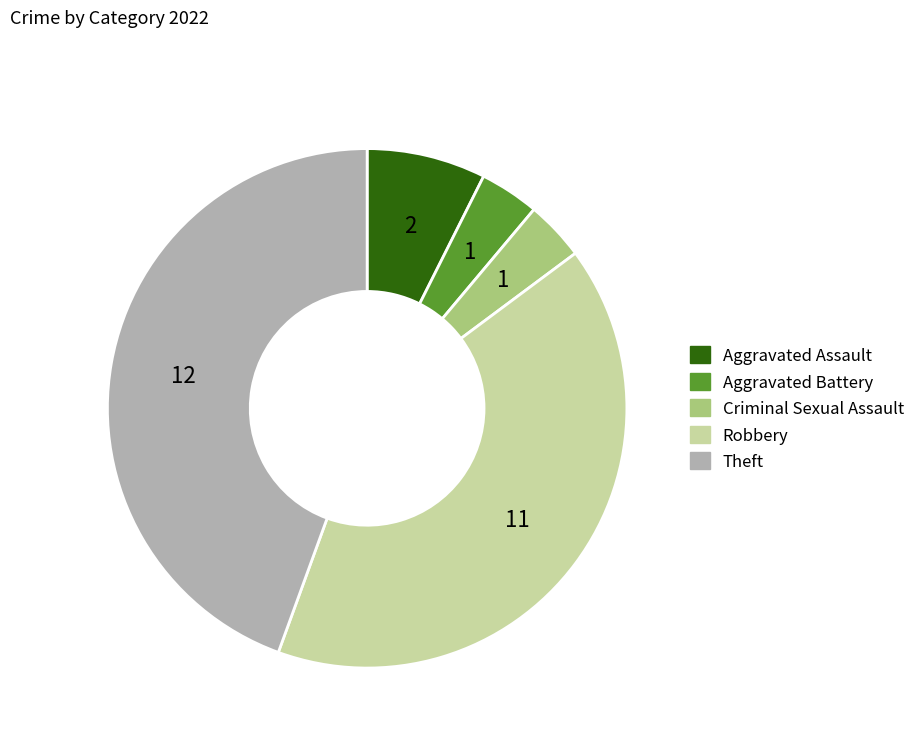

Which slice is the largest?

Theft